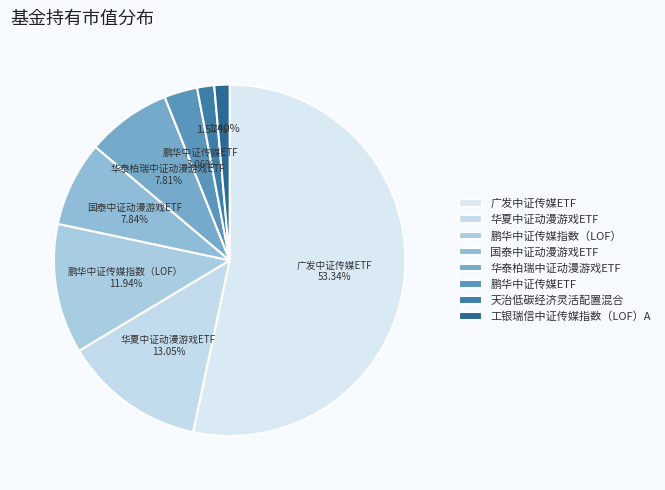

Count the number of slices in the pie.

8